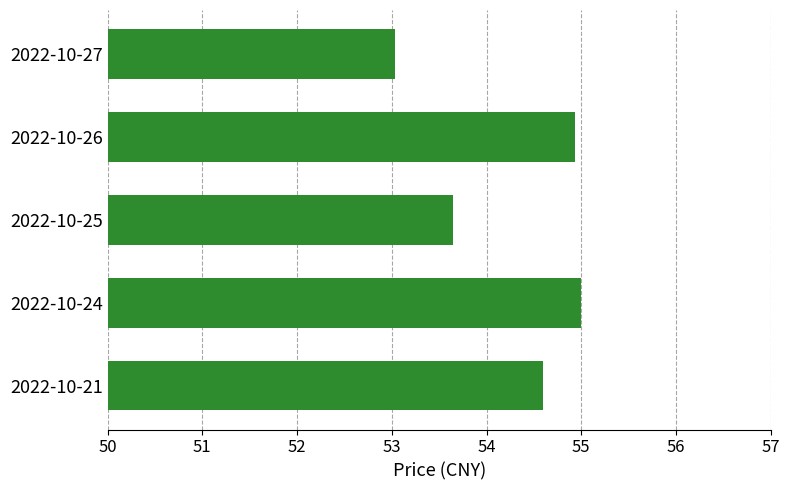

What is the sum of all values?

271.2